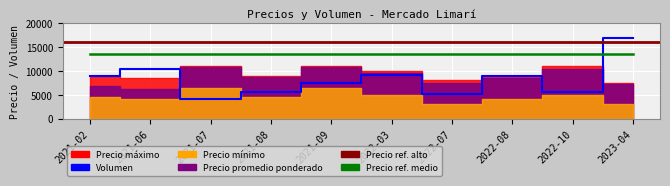

What is the spread (max minus min) of values at 2022-03?

5000